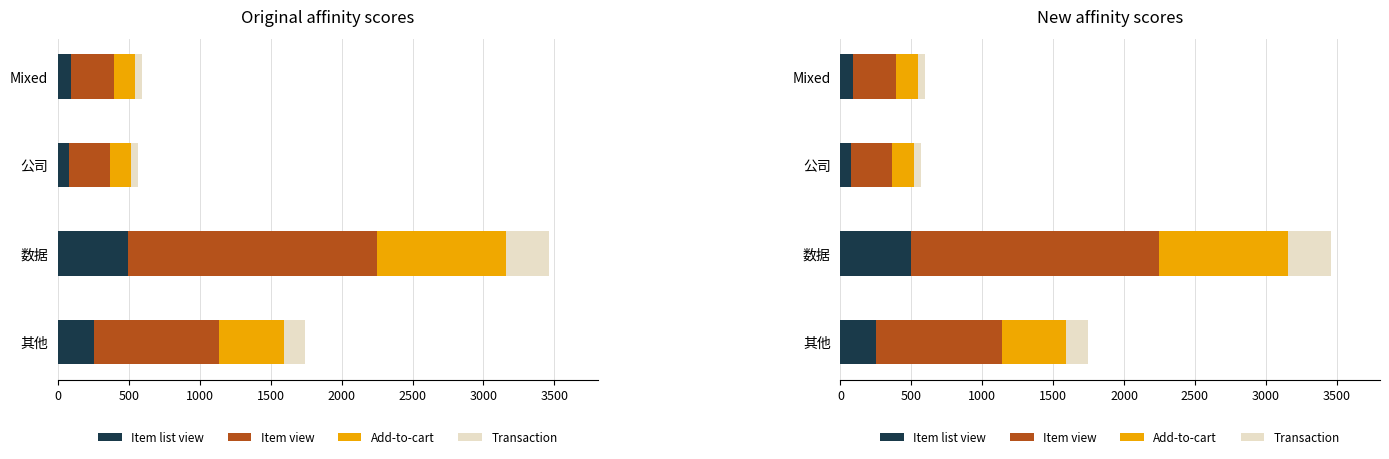

How many series are shown in this chart?

4